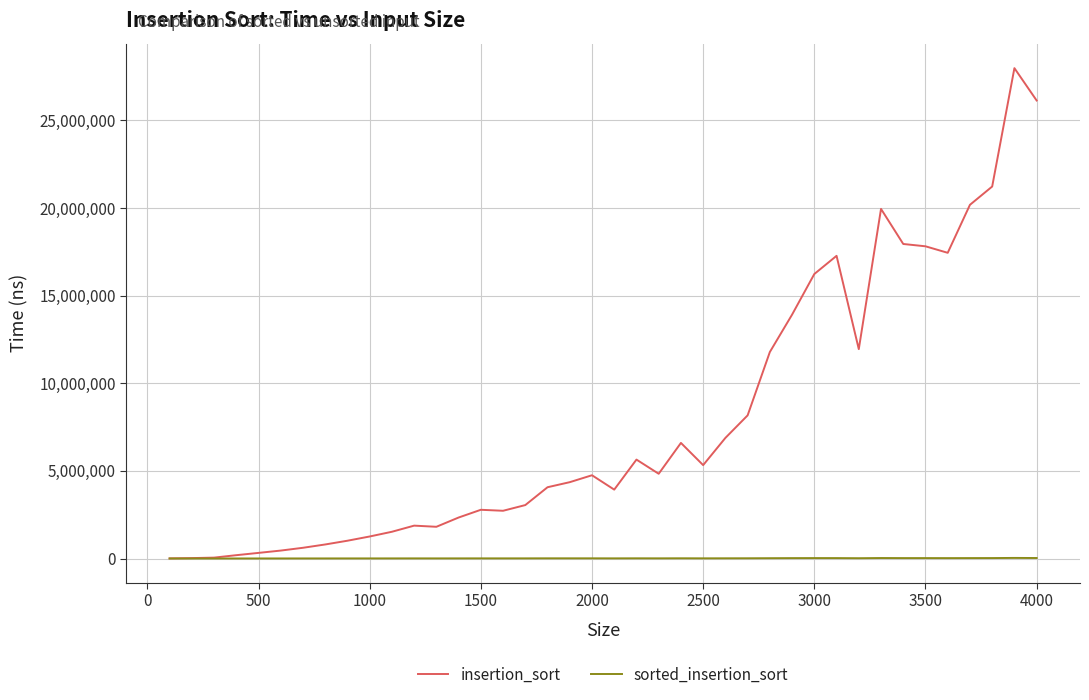

What is the greatest value displayed?

27979574